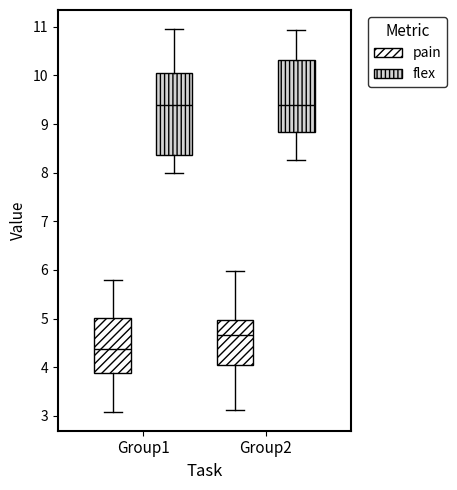

Comparing the boxes themselves (not the whiskers), which one is the tallest?

Group1 (flex)